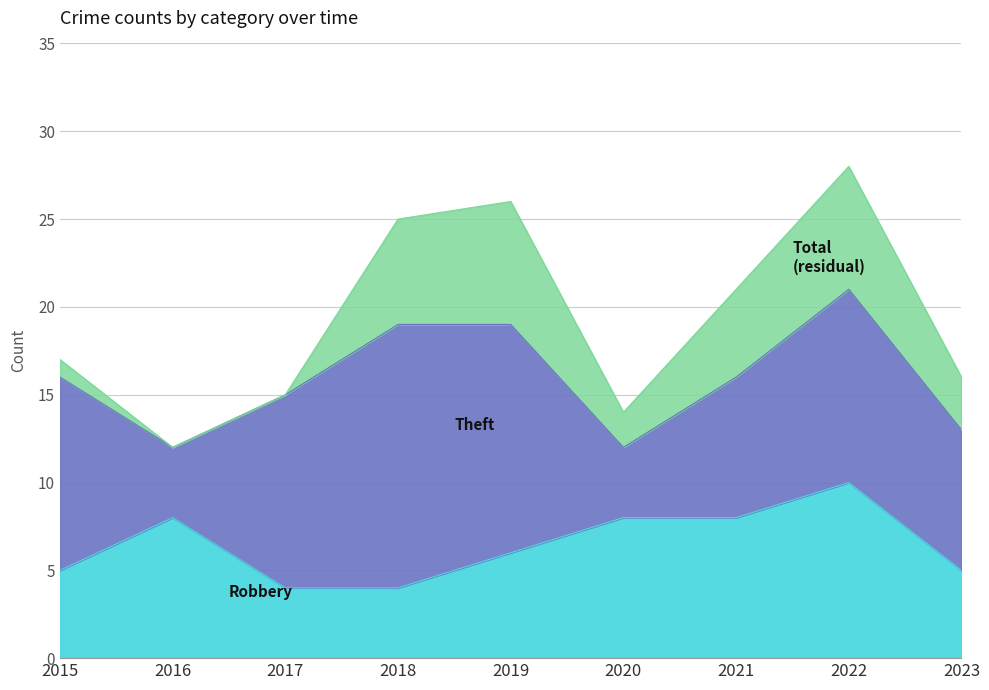

Which label corresponds to the largest value in the chart?

2022